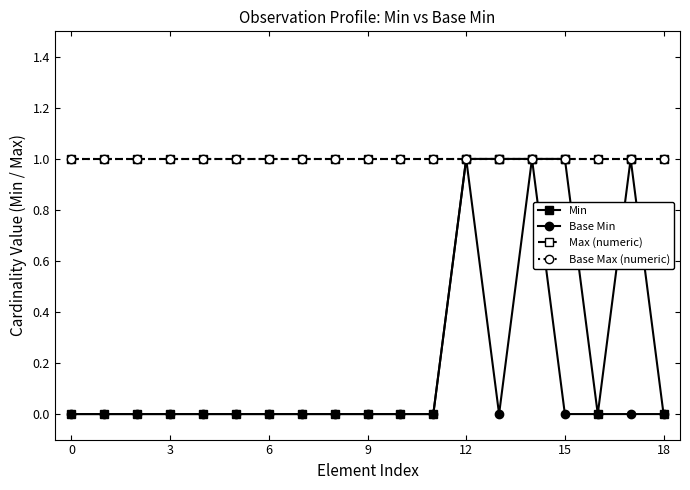

True or false: Base Max (numeric) and Min intersect in this chart.

False